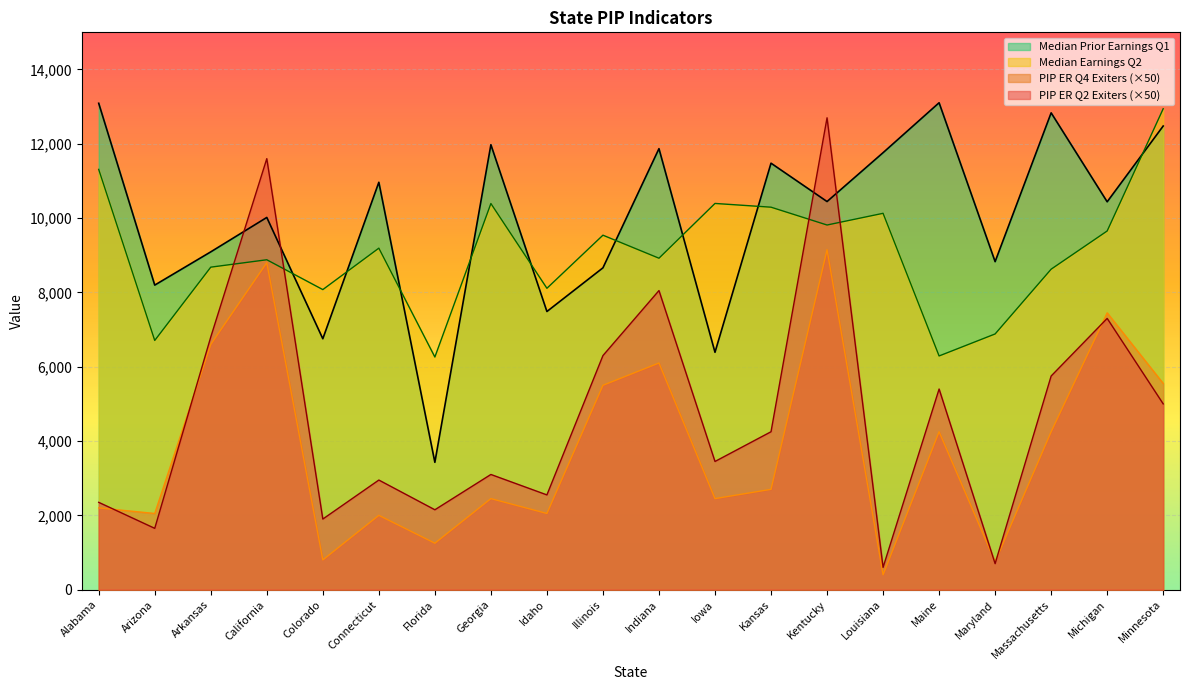

Rank the series at Alabama from highest to lowest value.

Median Prior Earnings Q1, Median Earnings Q2, PIP ER Q2 Exiters (×50), PIP ER Q4 Exiters (×50)